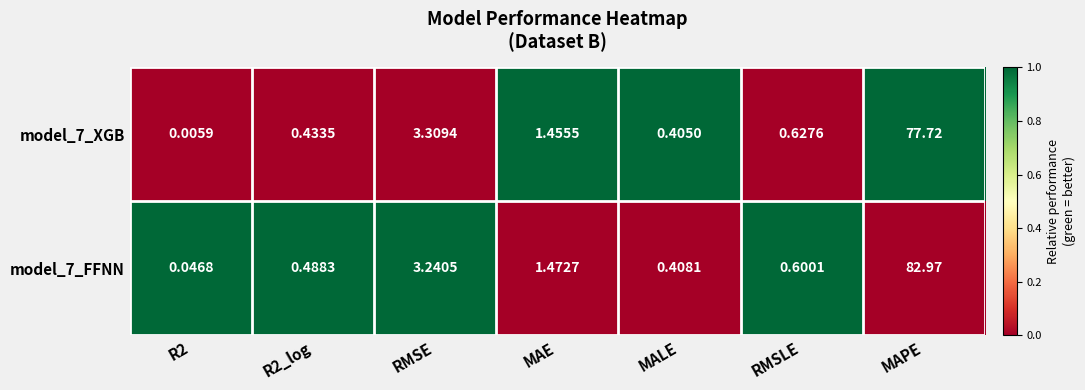

At which category is the sum across all series the highest?

MAPE